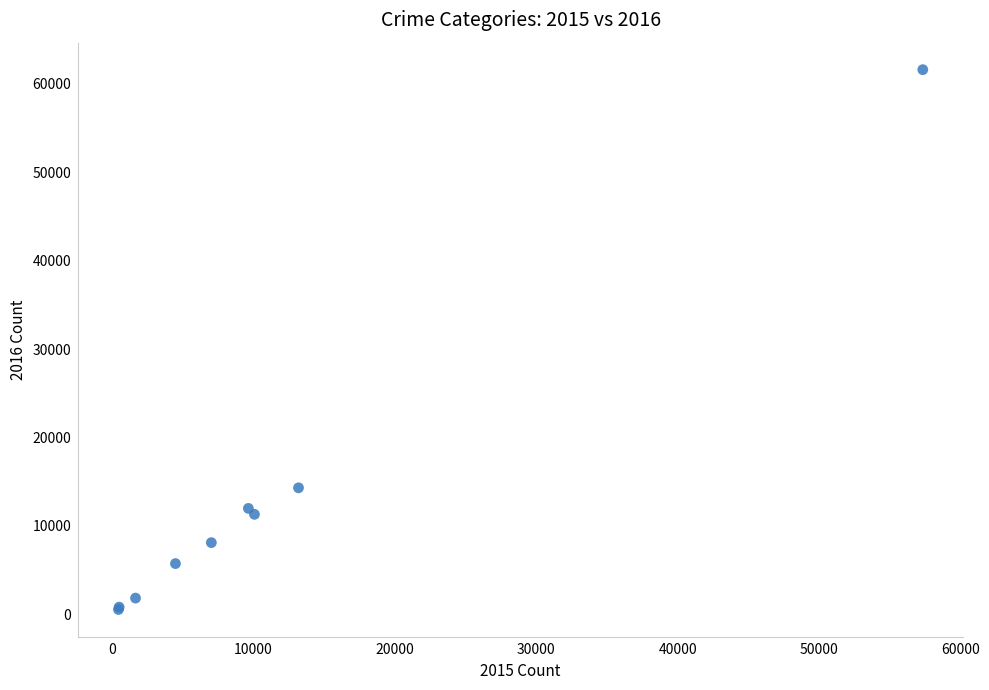

What Y value in the scatter plot is closest to 31066?

14289